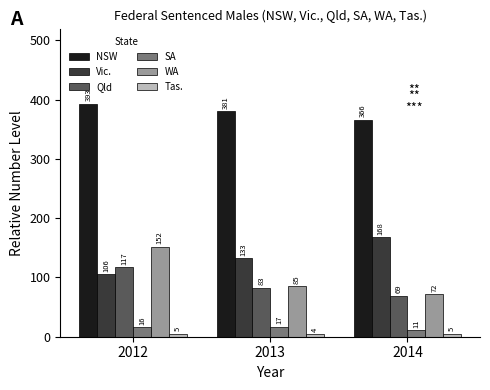

Rank the categories by Qld value from lowest to highest.

2014, 2013, 2012